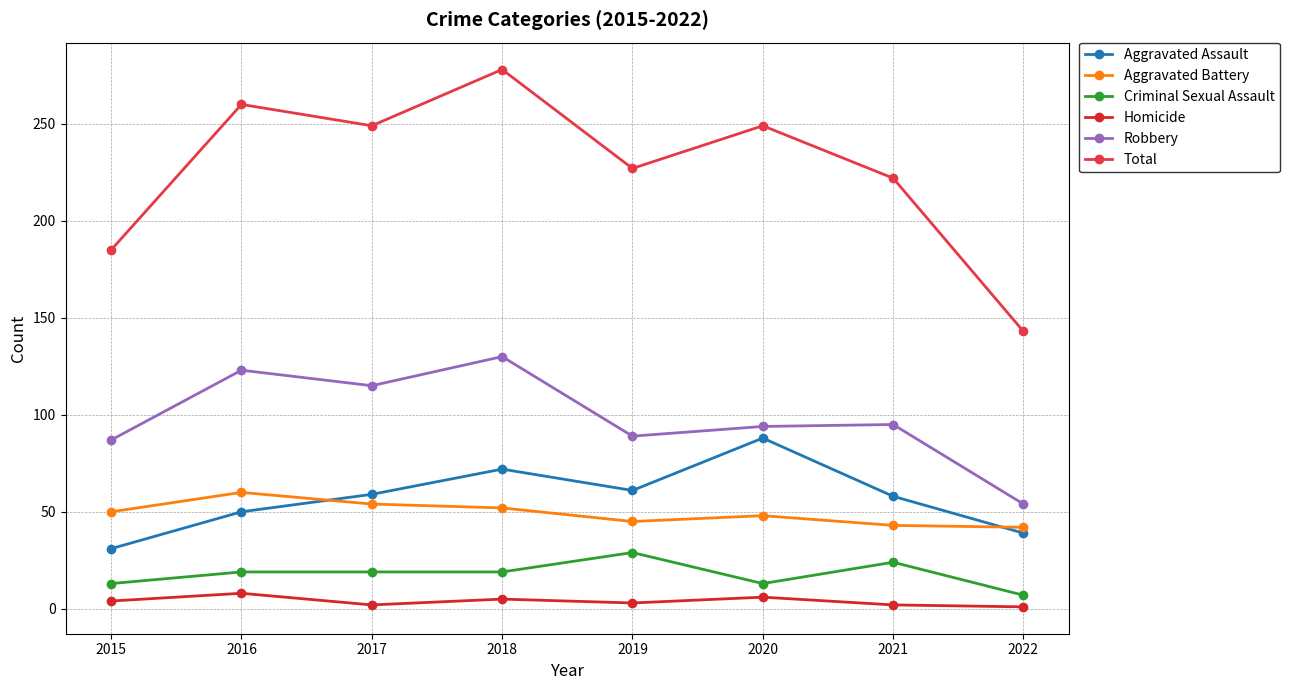

Reading left to right, transcribe all the data shown in this chart.

Aggravated Assault: 31	50	59	72	61	88	58	39
Aggravated Battery: 50	60	54	52	45	48	43	42
Criminal Sexual Assault: 13	19	19	19	29	13	24	7
Homicide: 4	8	2	5	3	6	2	1
Robbery: 87	123	115	130	89	94	95	54
Total: 185	260	249	278	227	249	222	143